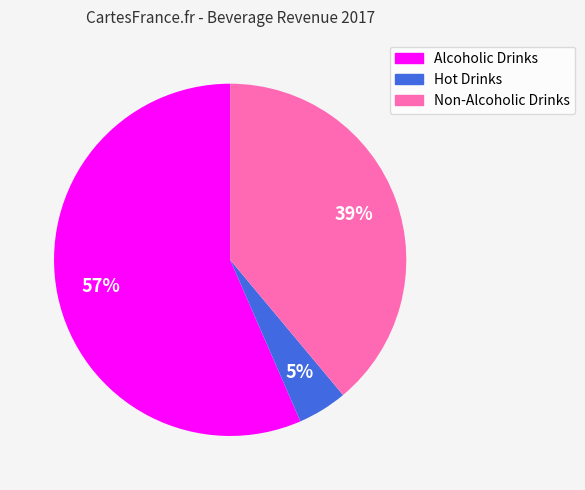

Is it true that Hot Drinks is 5% of the pie?

True